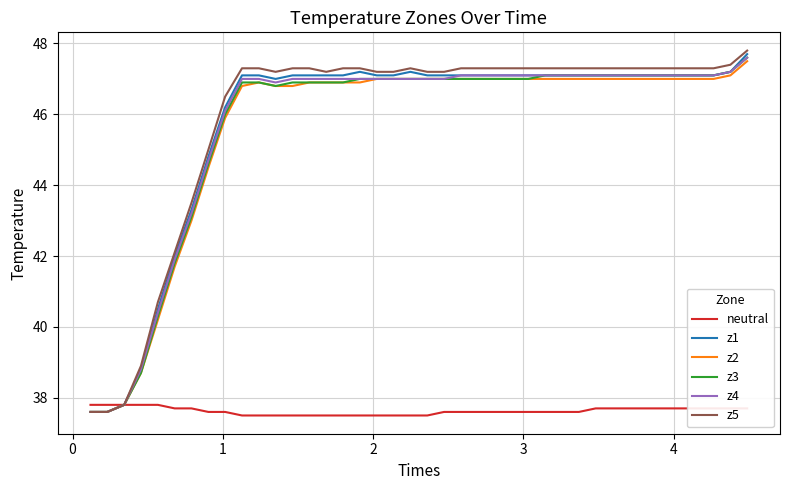

What is the lowest value of the neutral series?

37.5